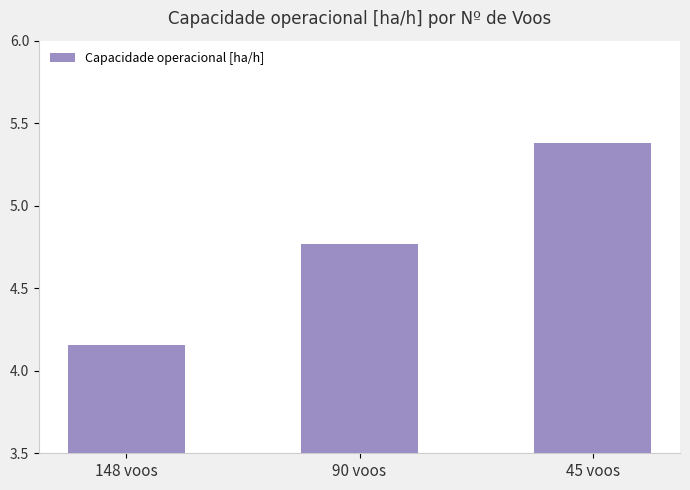

Does the chart contain stacked bars?

No